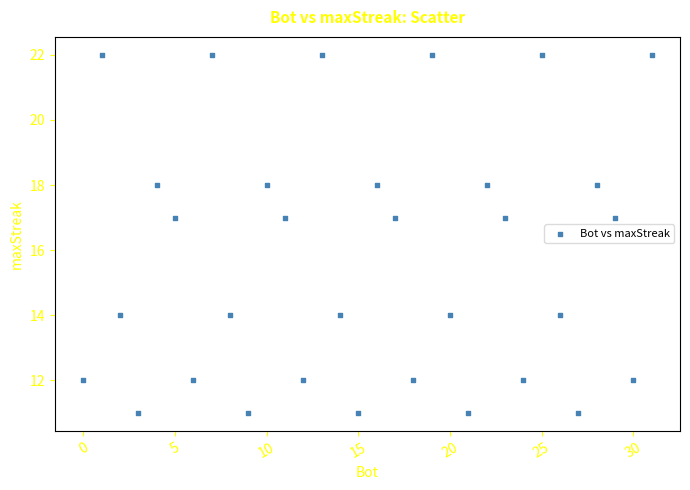

What is the range of Y values (max minus min)?

11